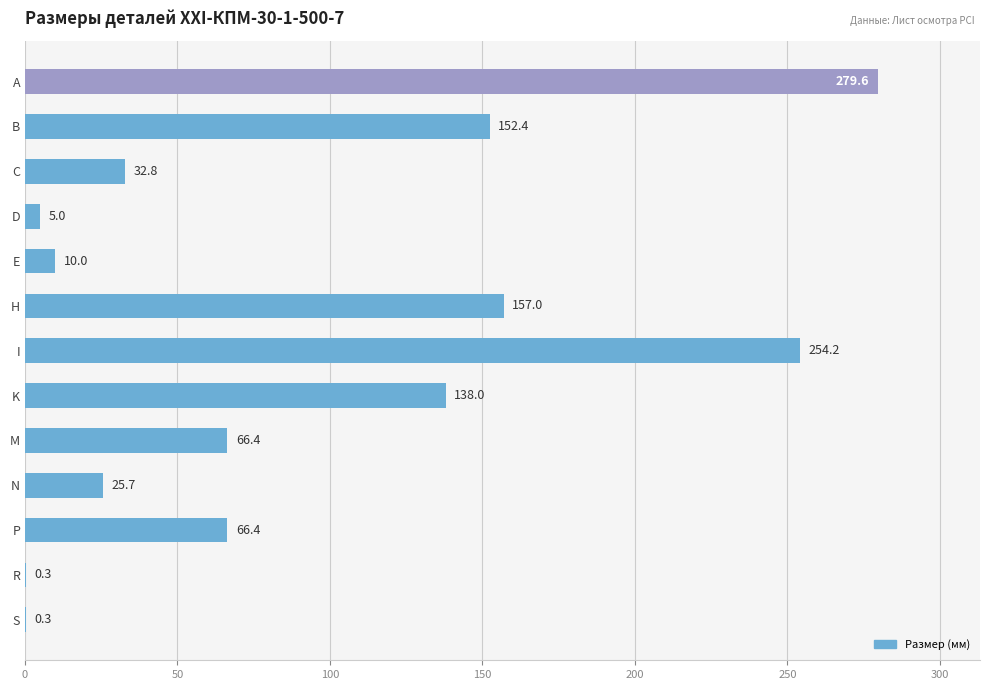

The value at I is 254.2. True or false?

True